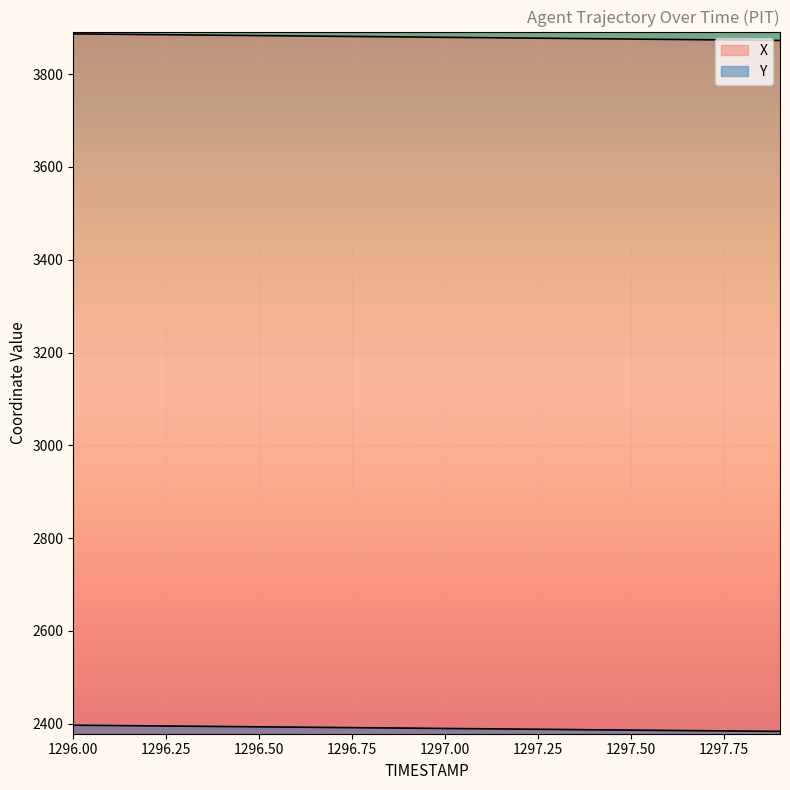

True or false: X and Y intersect in this chart.

False